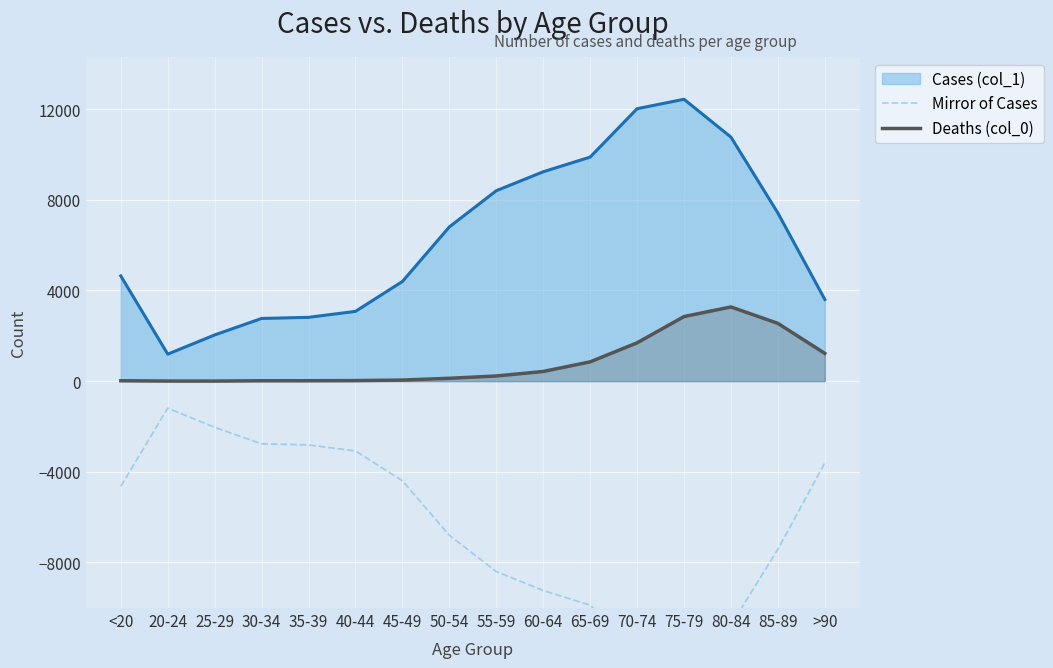

How many interior local valleys does the Deaths (col_0) series have?

1